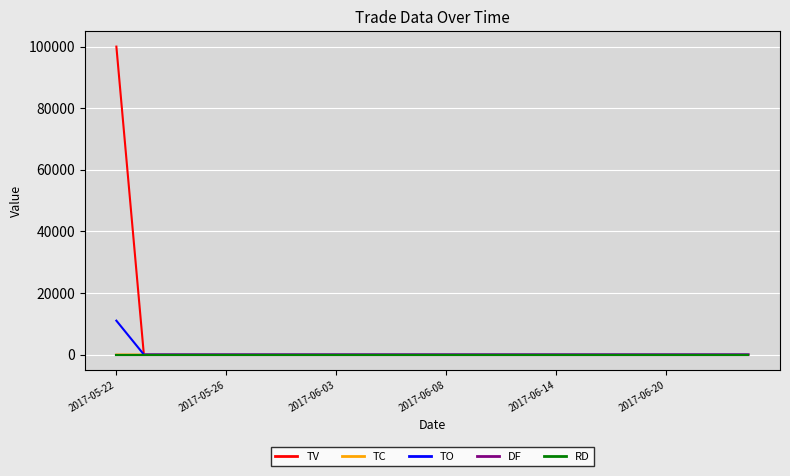

Does the chart display data point markers on the line(s)?

No